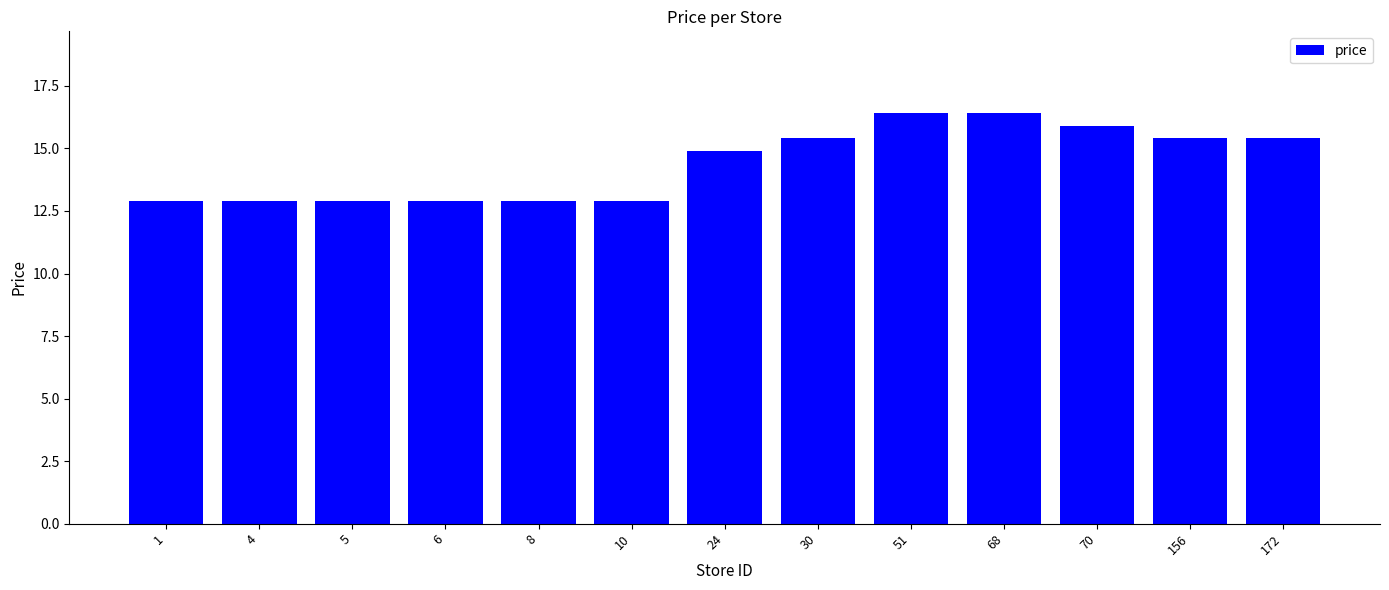

What is the minimum value shown in the chart?

12.9